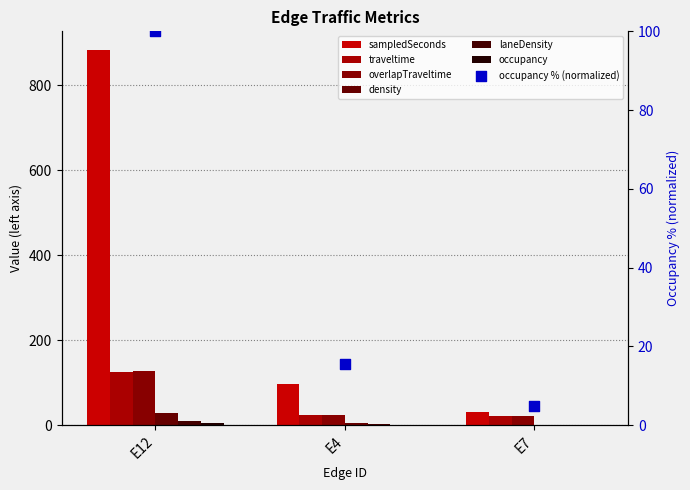

Is the value of traveltime at E12 greater than the value of sampledSeconds at E4?

Yes